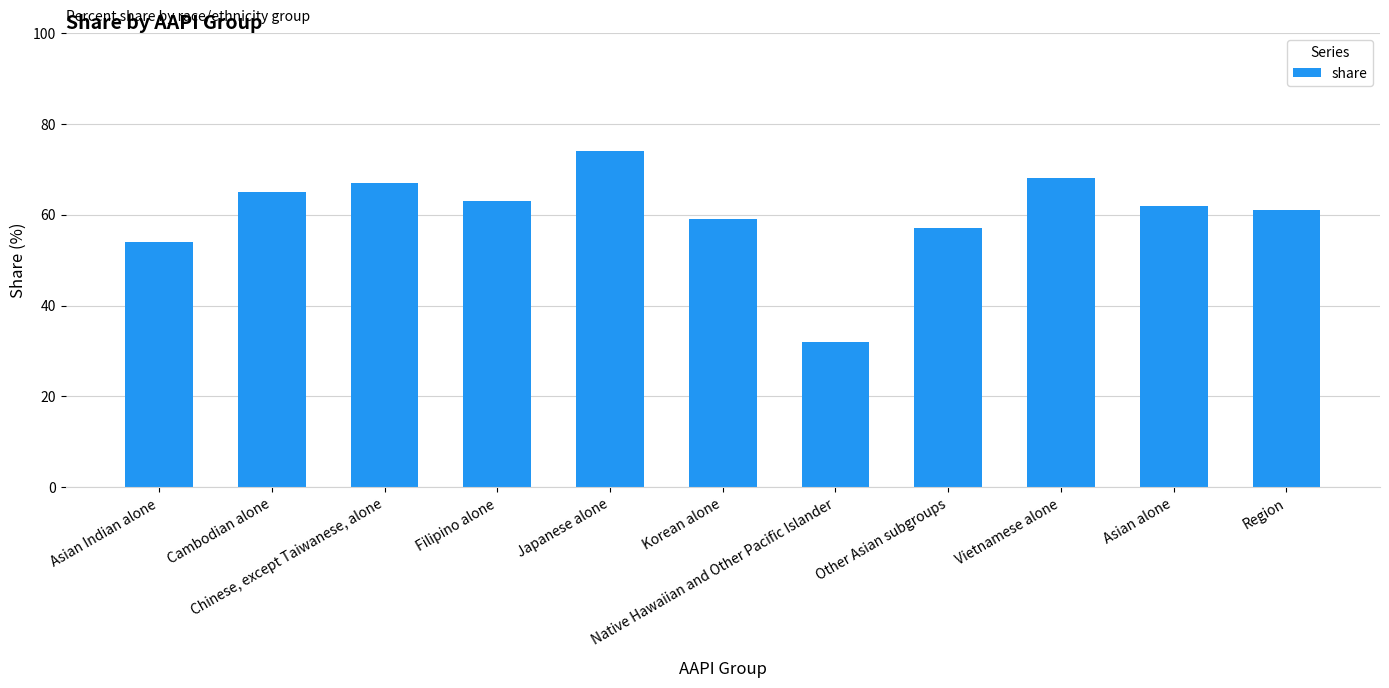

The value at Region is 102. True or false?

False